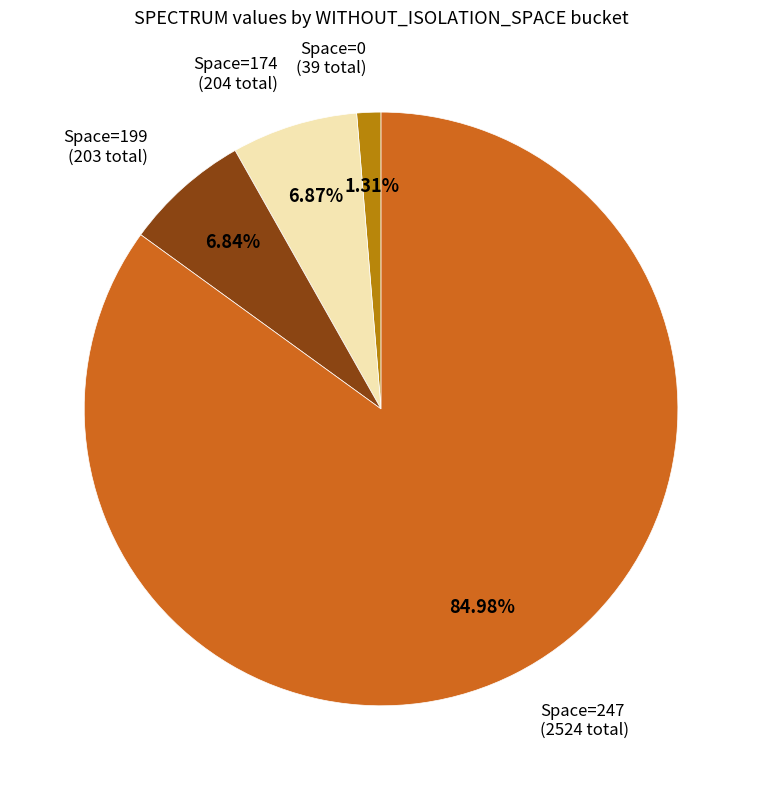

Does Space=174 (204 total) account for over 50% of the chart?

No